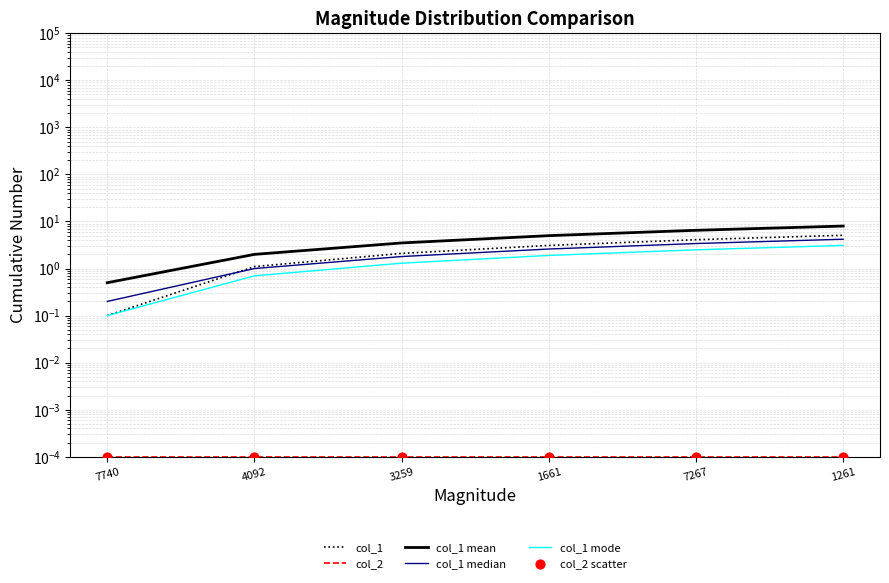

Is the value of col_1 mode at 1261 greater than the value of col_2 scatter at 3259?

Yes